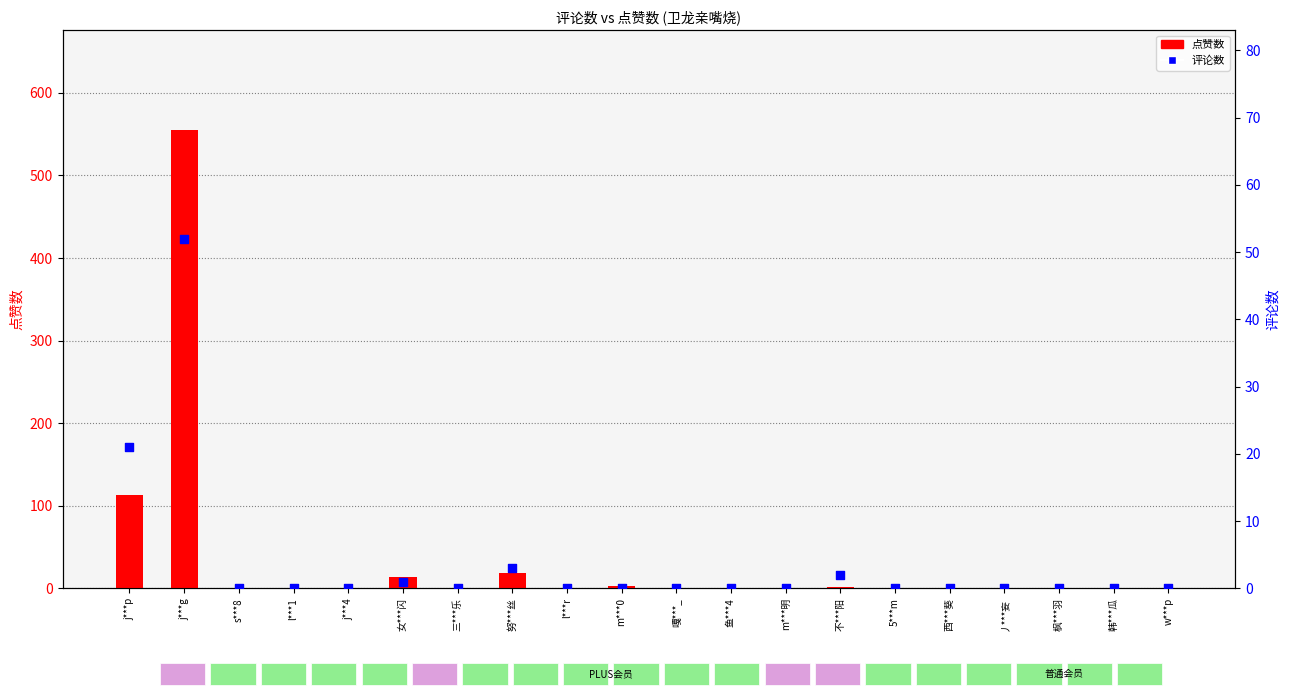

What are all the series names shown in the legend?

点赞数, 评论数